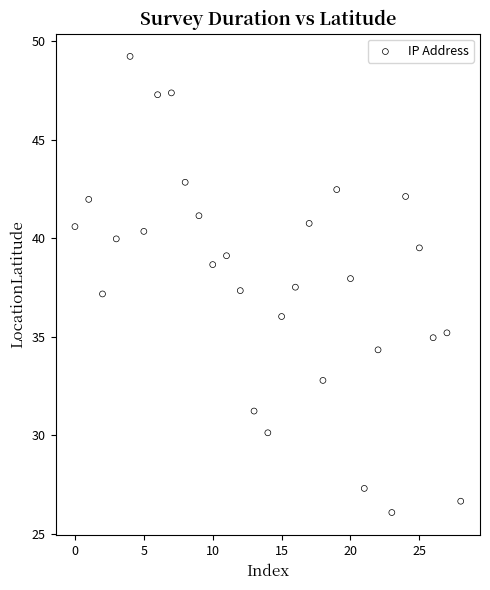

What is the range of Y values (max minus min)?

23.2